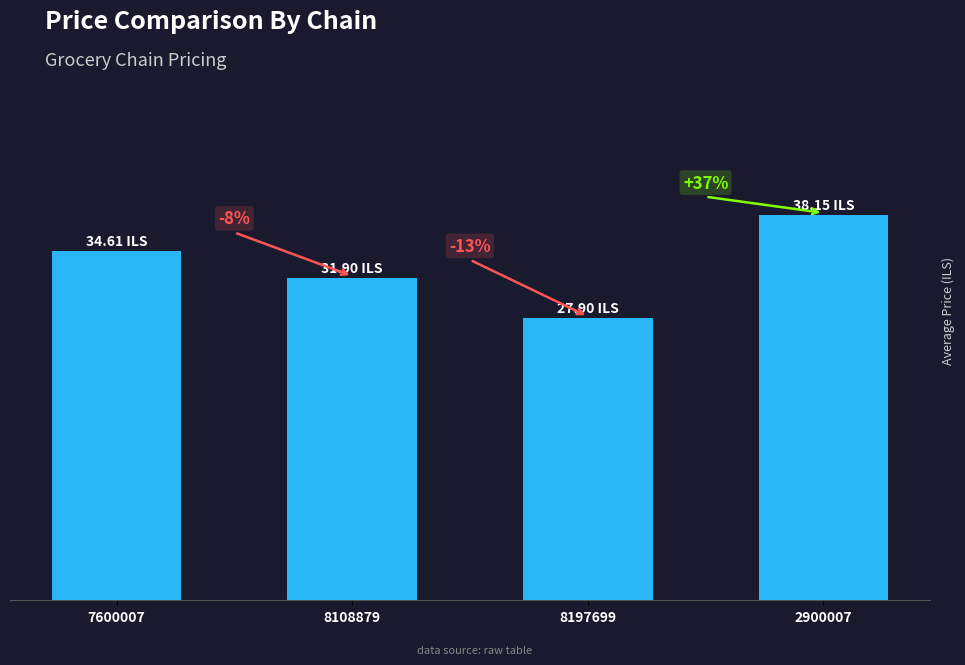

At which category does the chart reach its peak across all series?

2900007